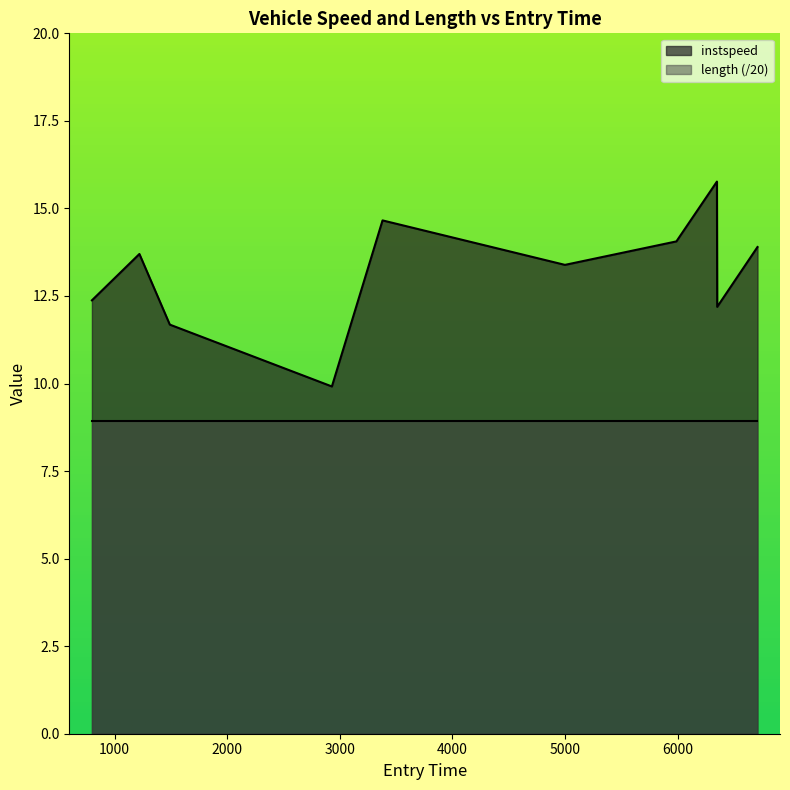

True or false: the data has more than 1 interior local peaks.

True